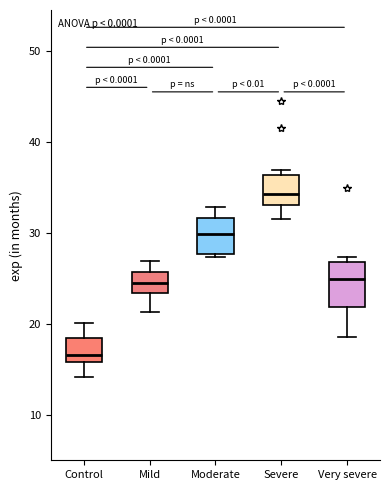

Which box's median line is the highest?

Severe